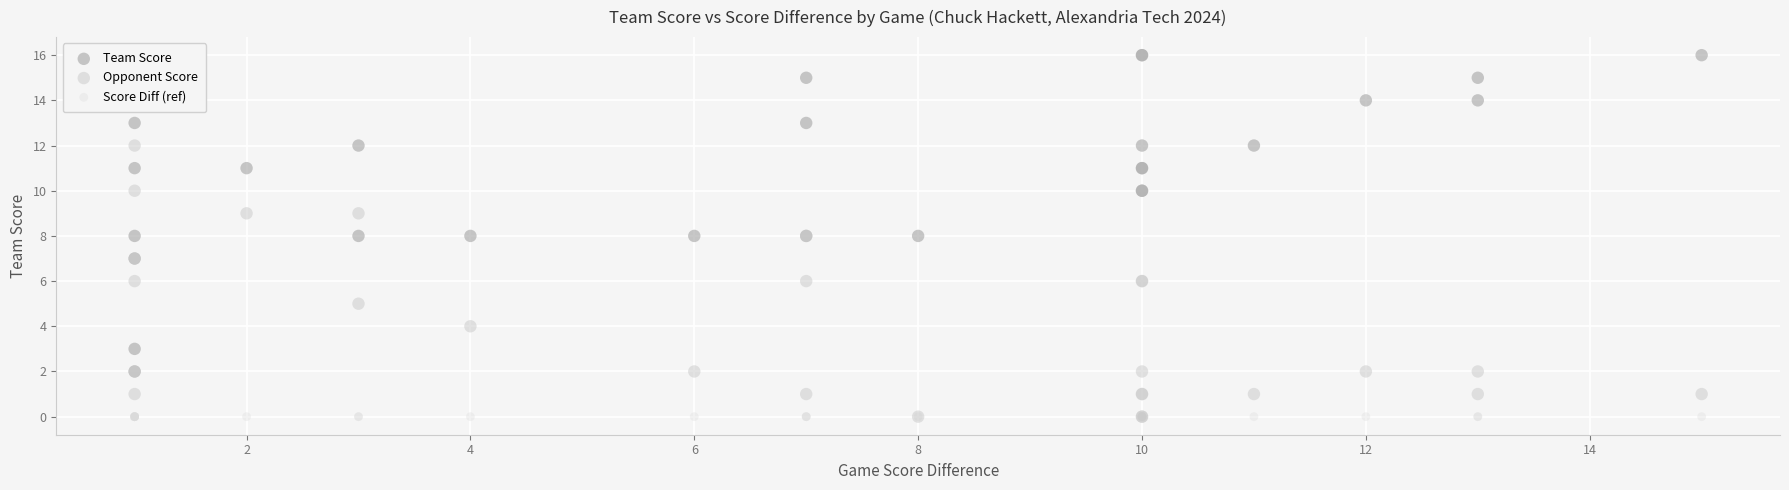

What are all the series names shown in the legend?

Team Score, Opponent Score, Score Diff (ref)